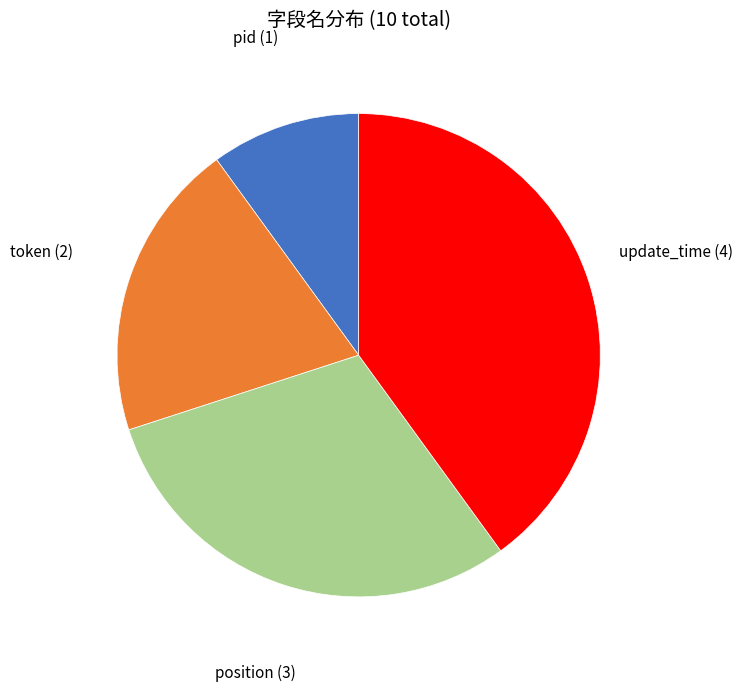

Combined, do position (3) and update_time (4) account for over 50%?

Yes